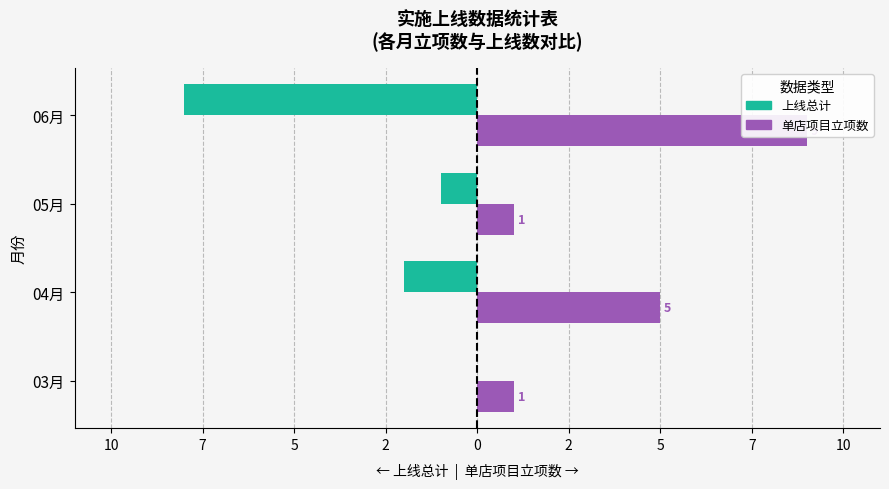

Reading right to left, what are all the values shown in this chart?

上线总计: -8	-1	-2	0
单店项目立项数: 9	1	5	1